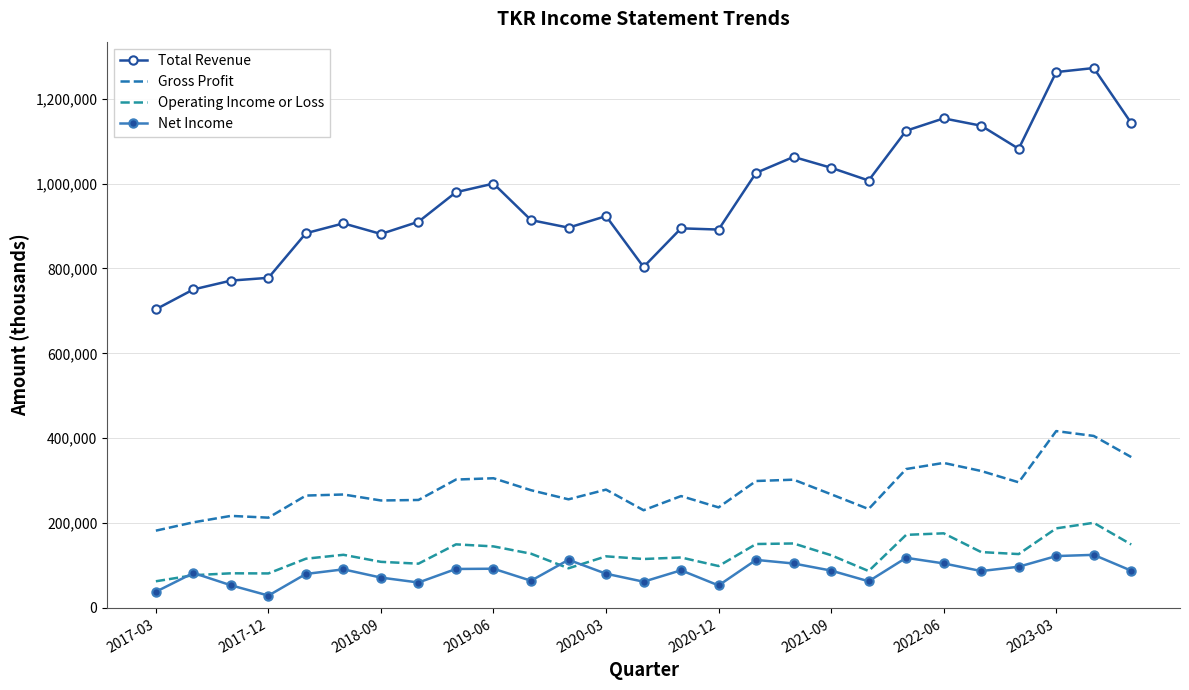

Which series has the largest total across all categories?

Total Revenue